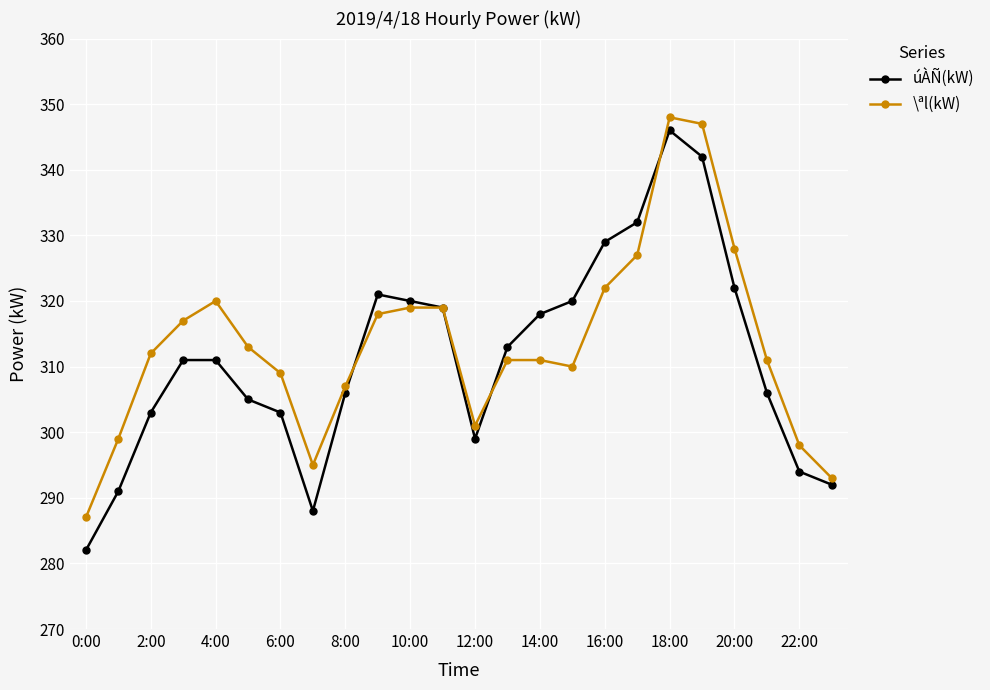

Which series has the widest spread of values?

úÀÑ(kW)